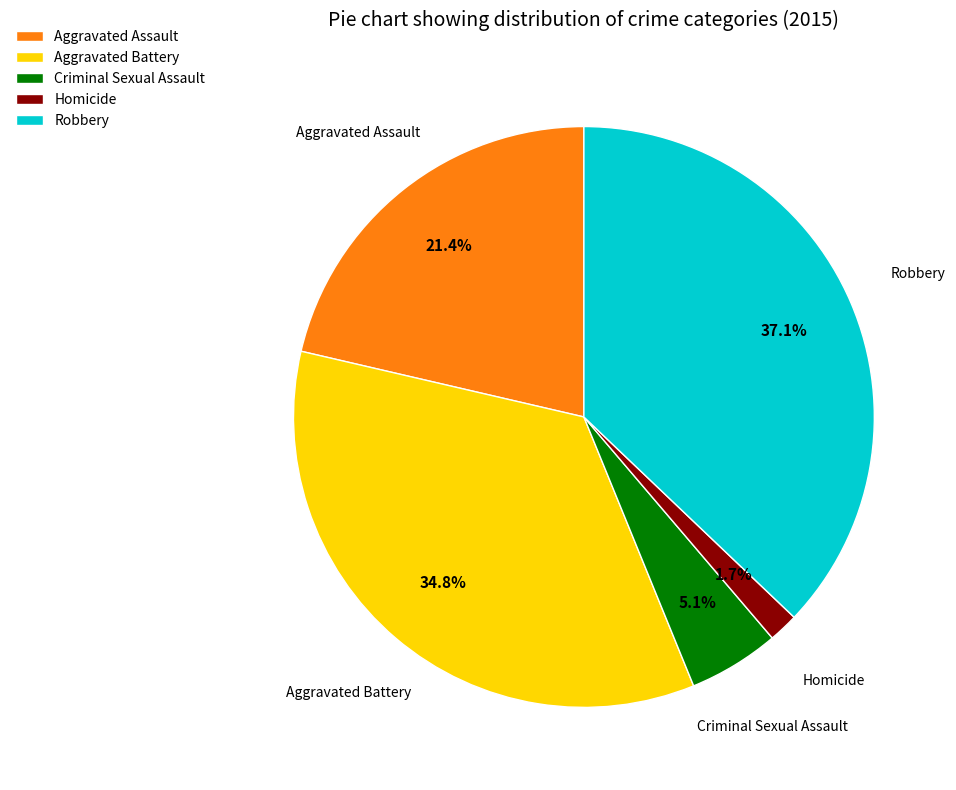

True or false: Robbery accounts for 37% of the total.

True